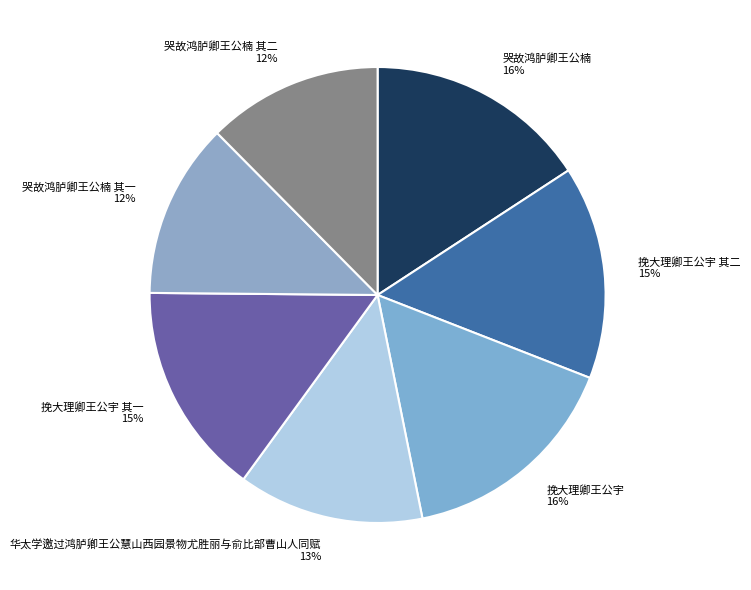

Is there a majority slice in this chart?

No